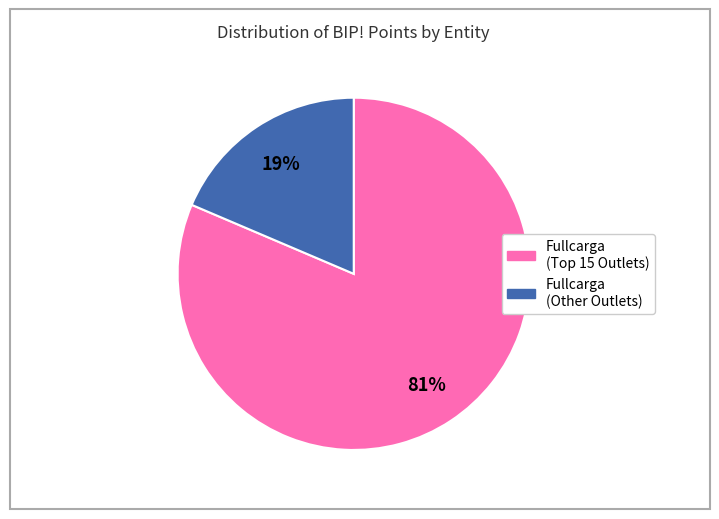

Does any single category account for the majority?

Yes